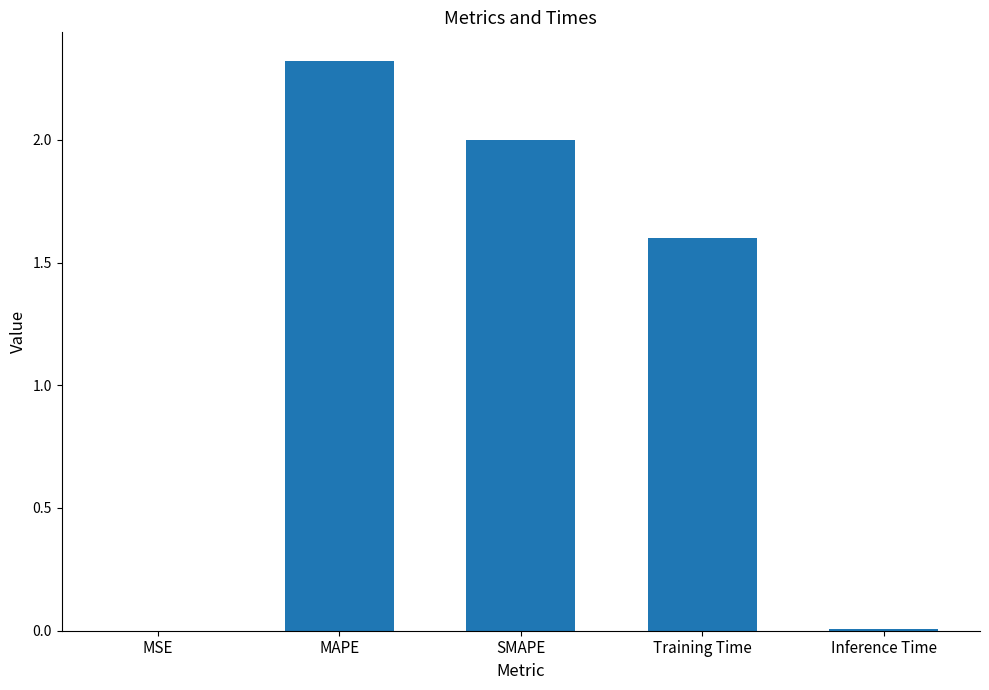

What is the sum of all values?

5.9